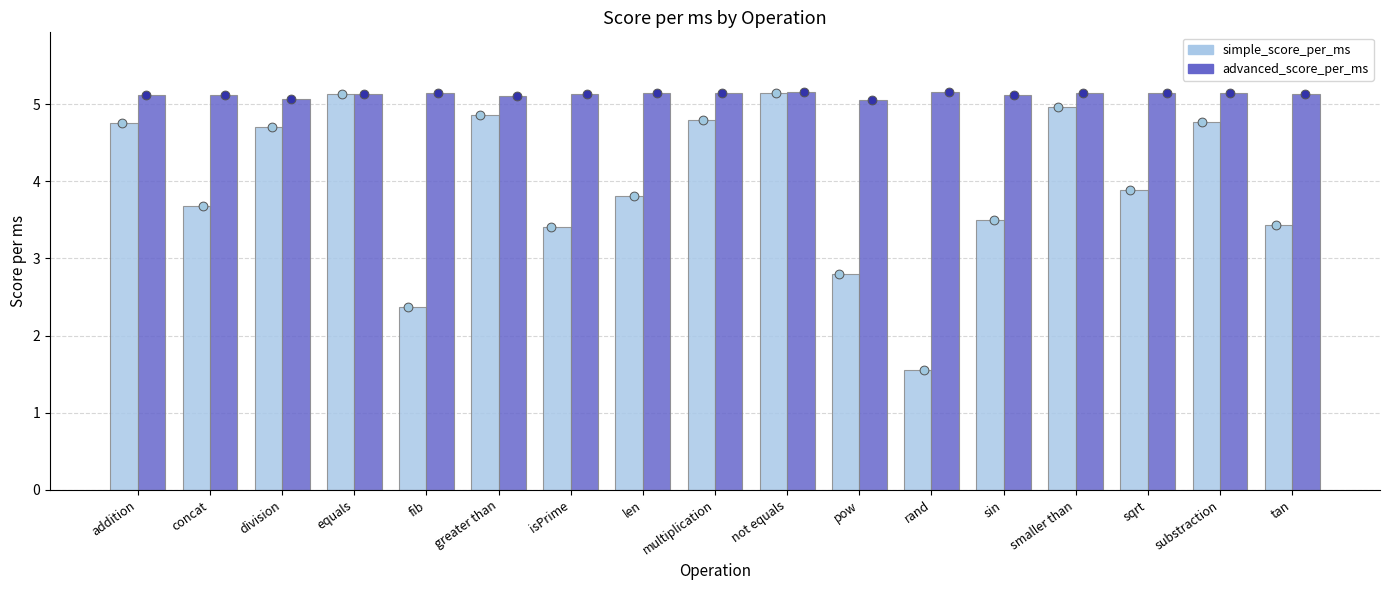

Which series contains the lowest Y value?

simple_score_per_ms